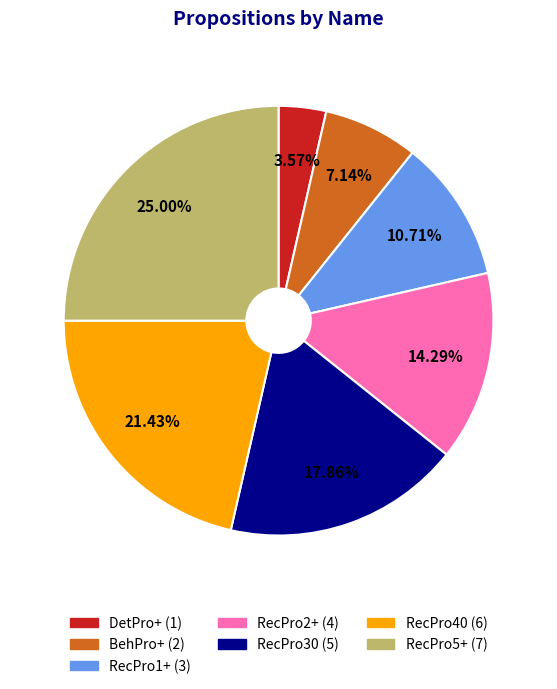

Do RecPro2+ and RecPro40 together represent more than half of the pie?

No